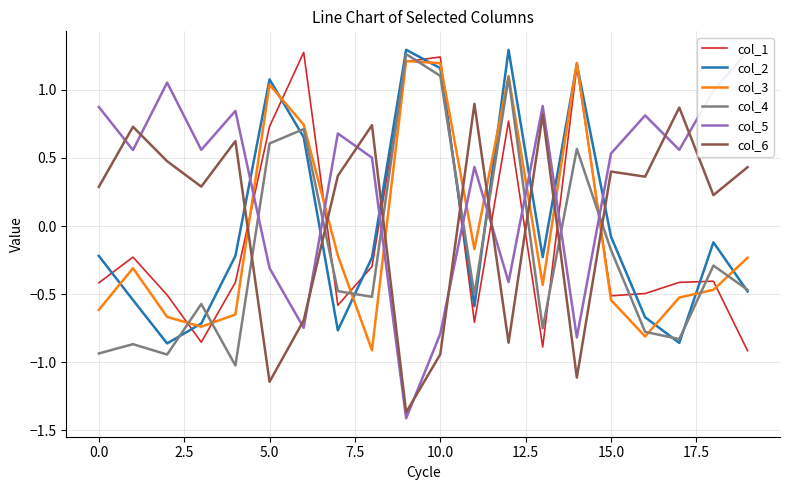

Which series ends up on top after the final intersection of col_1 and col_4?

col_4